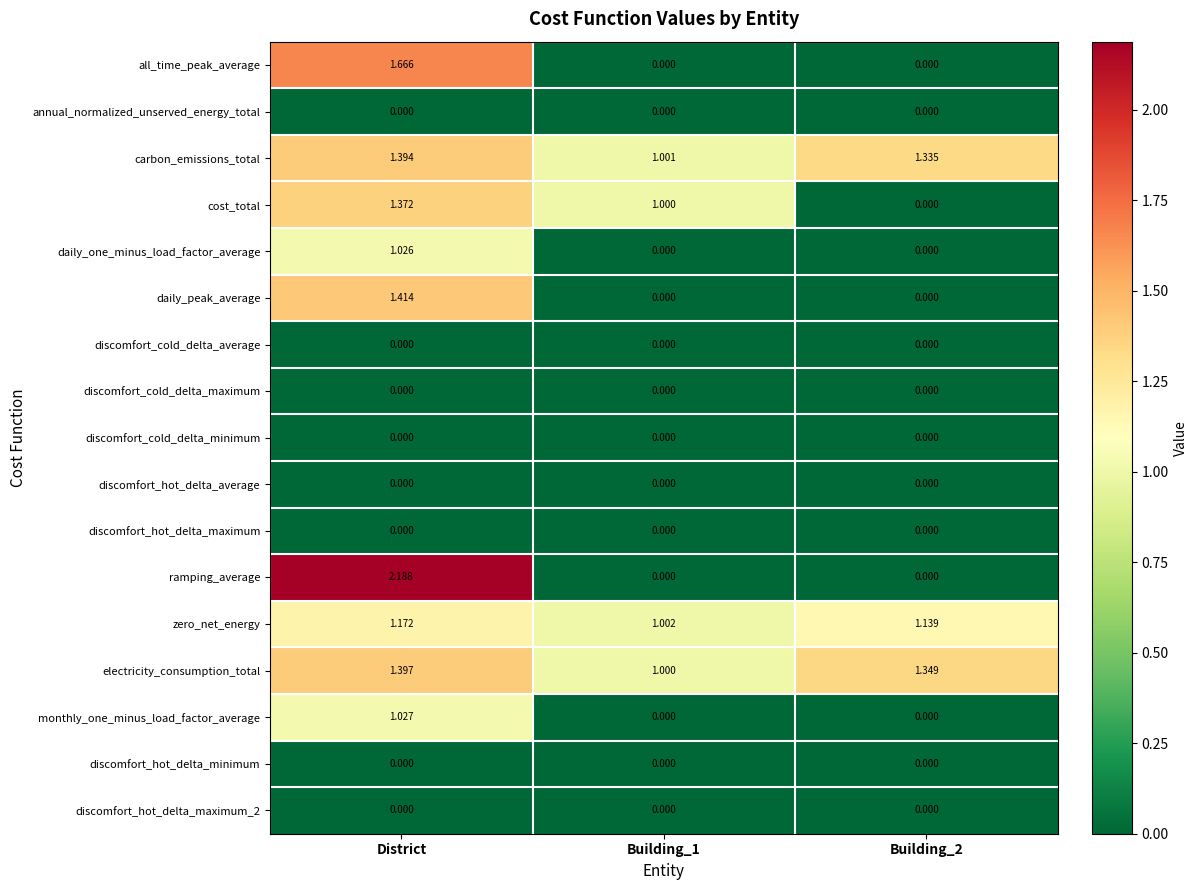

Between District and Building_2, which series saw the biggest shift?

ramping_average